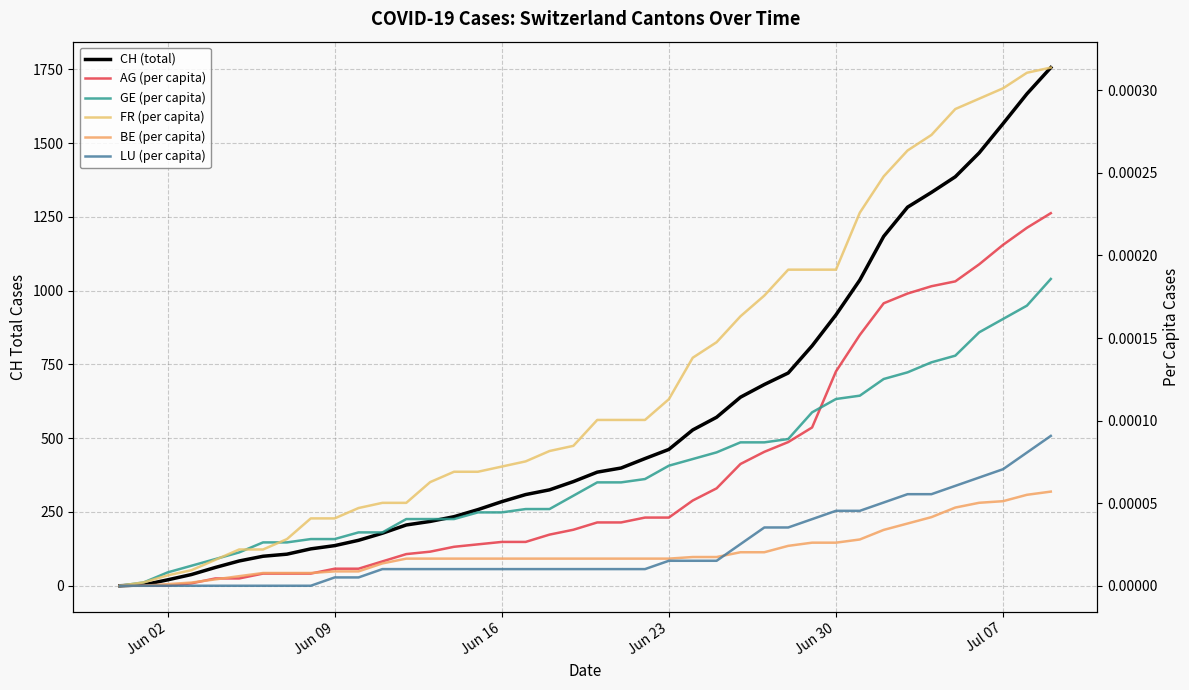

The value of AG (per capita) at 7 is 0.0. True or false?

False